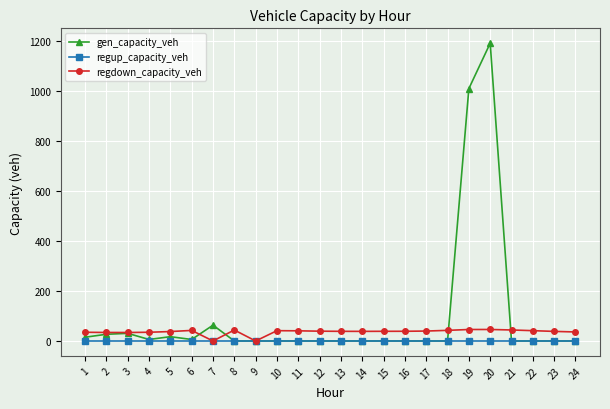

Rank the series by their average value, from highest to lowest.

gen_capacity_veh, regdown_capacity_veh, regup_capacity_veh